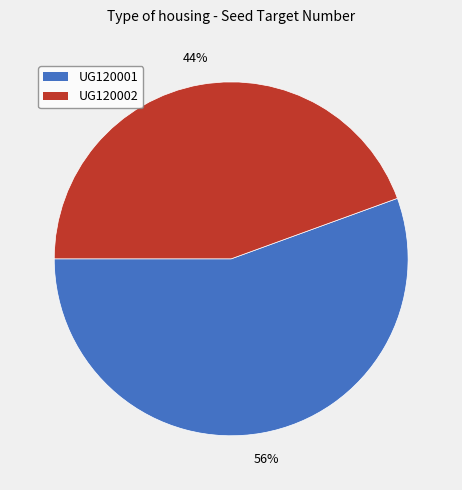

Do UG120001 and UG120002 together represent more than half of the pie?

Yes